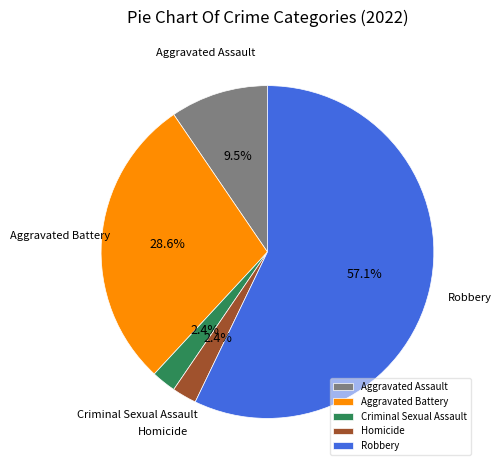

Do Robbery and Aggravated Battery together represent more than half of the pie?

Yes